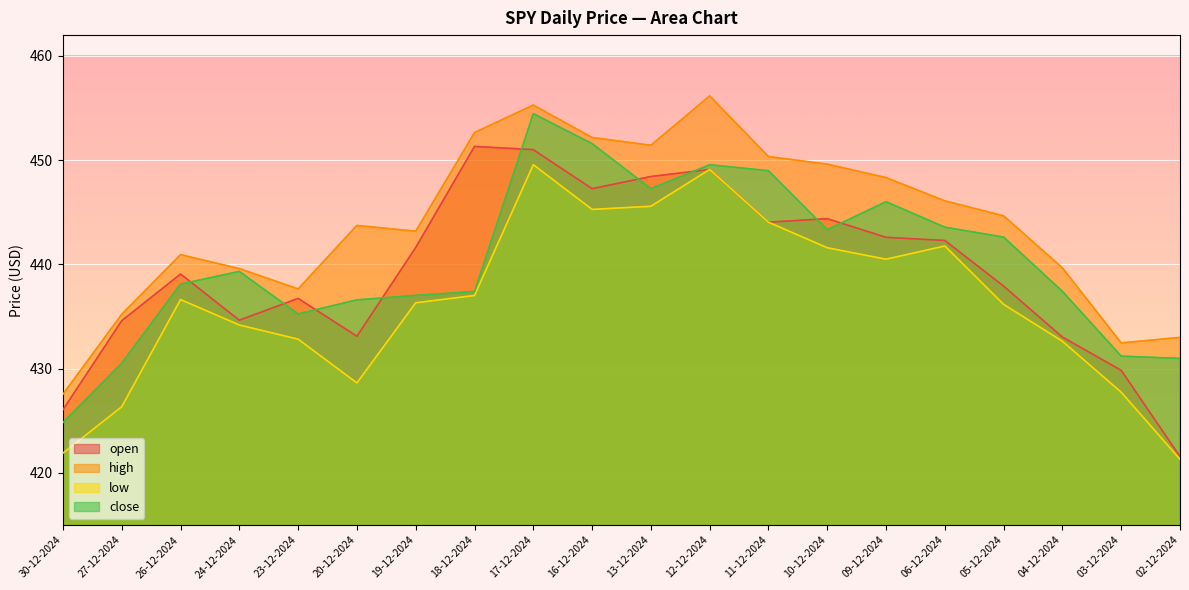

What is the label of the 6th point from the left?

20-12-2024